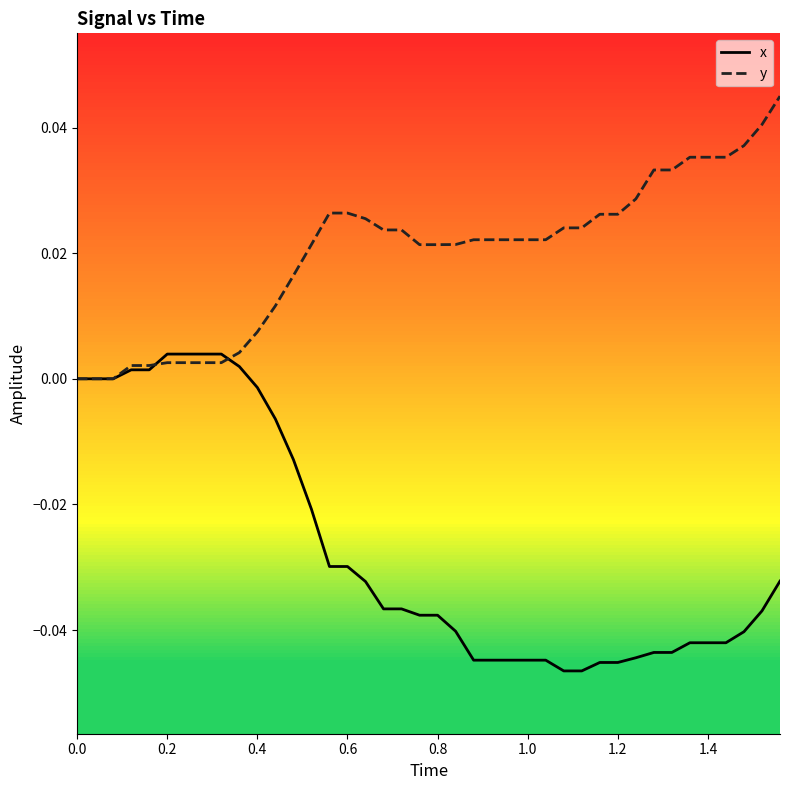

Rank the series by their maximum value, from lowest to highest.

x, y